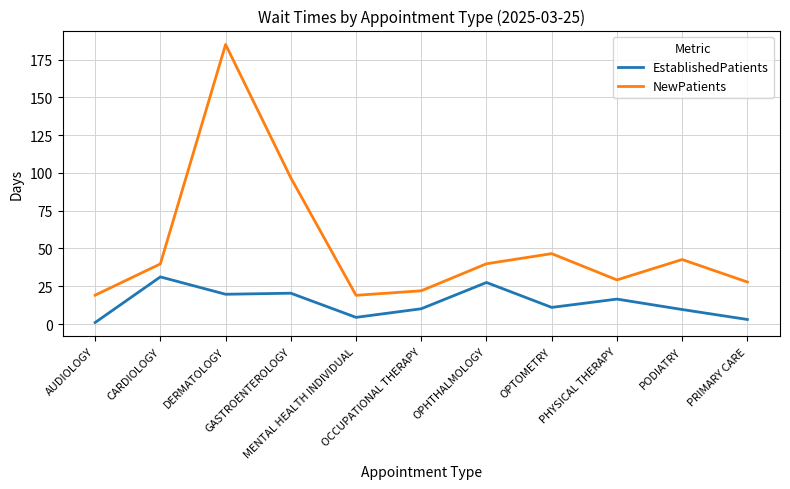

What are all the series names shown in the legend?

EstablishedPatients, NewPatients